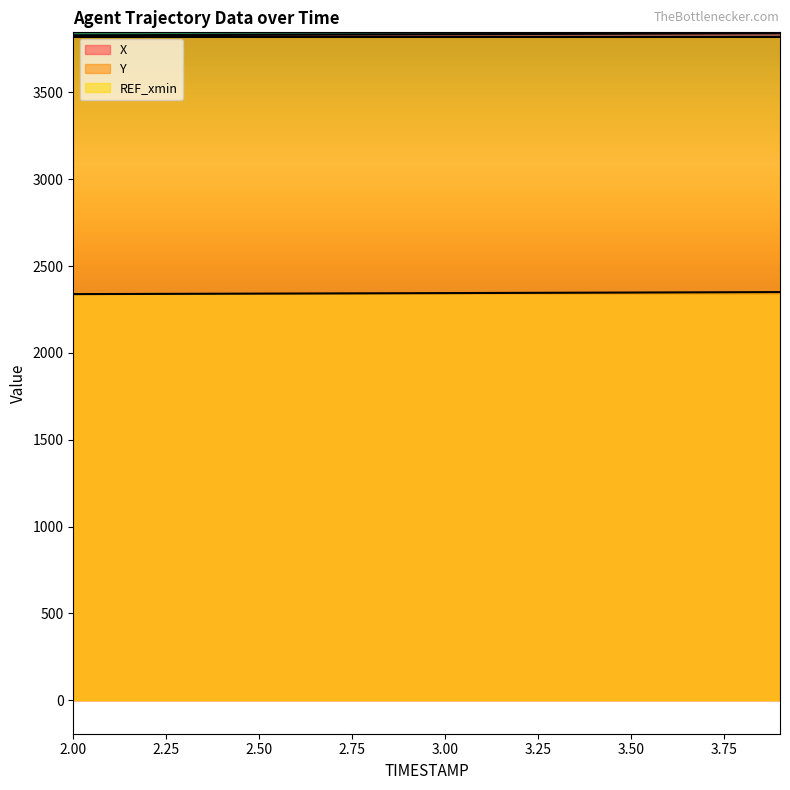

How many categories are shown in the chart?

20